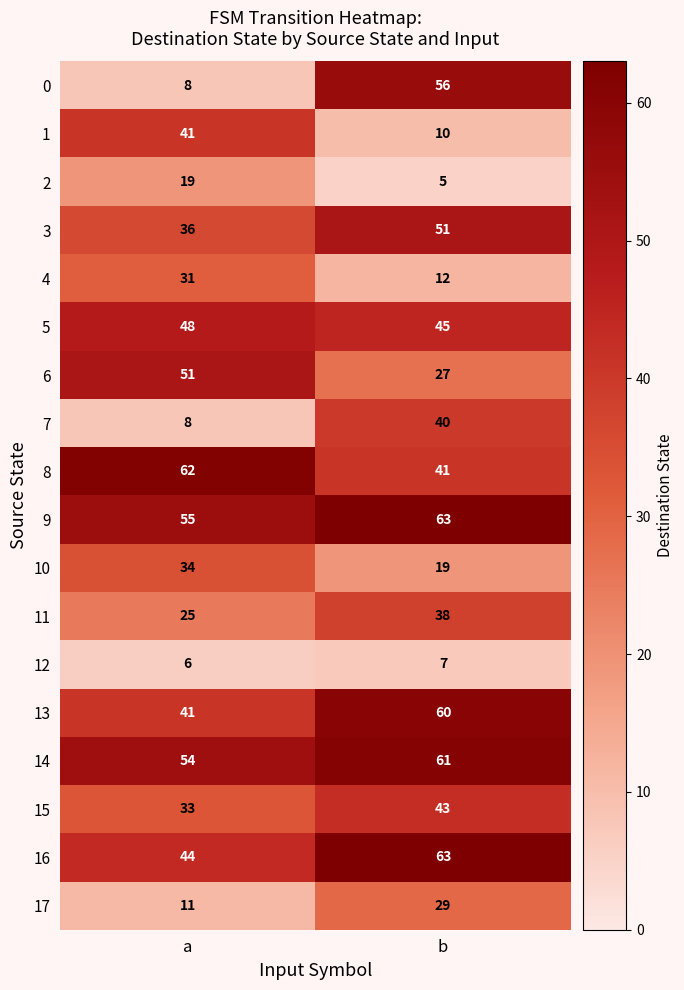

How many data points does each series have?

2